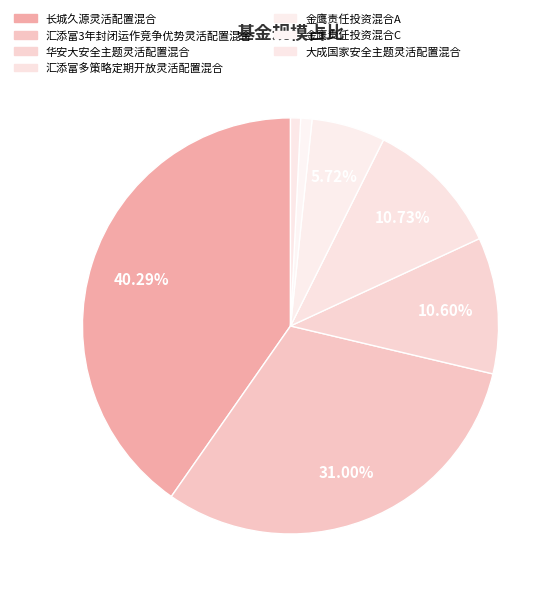

Does 汇添富3年封闭运作竞争优势灵活配置混合 represent more than half of the total?

No